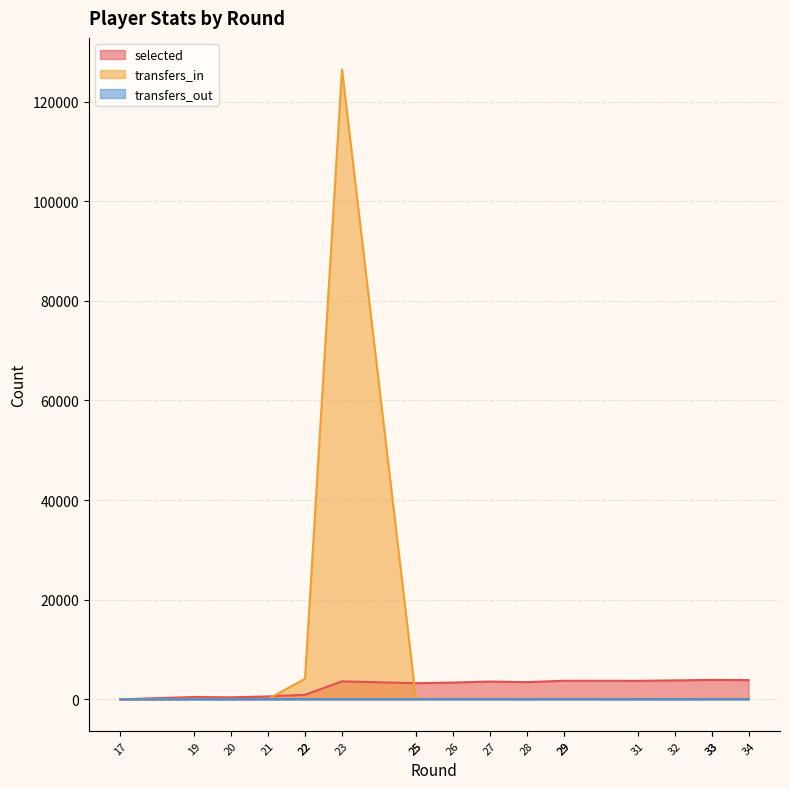

How many values in transfers_out are above zero?

18